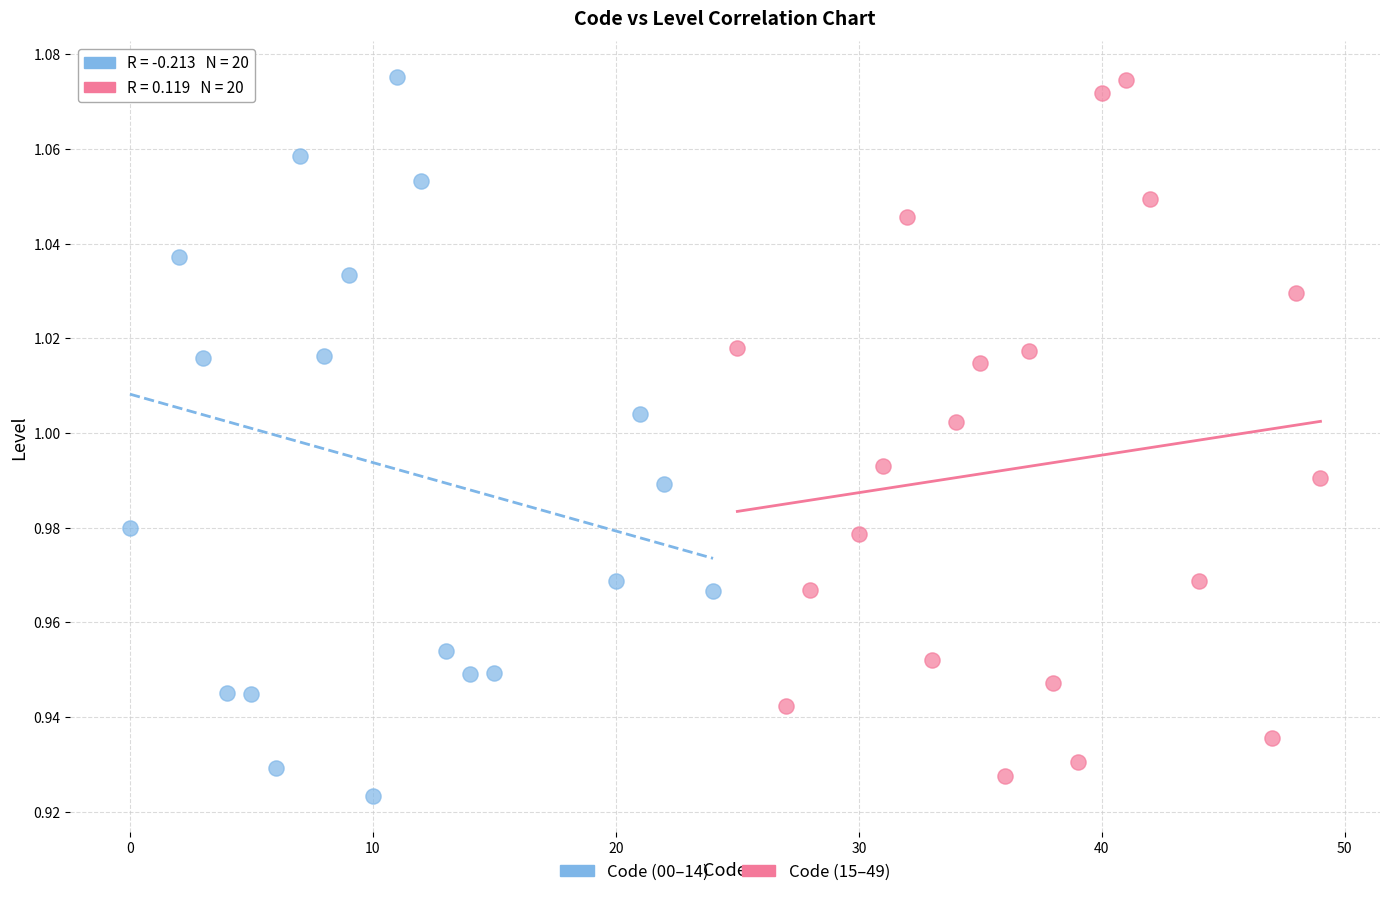

What are all the series names shown in the legend?

Code (00–14), Code (15–49)